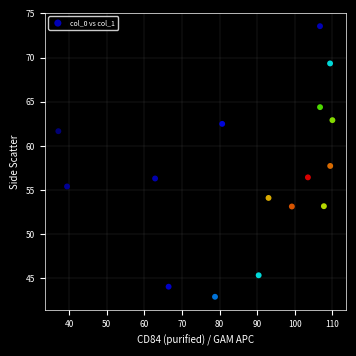

What is the range of Y values (max minus min)?

30.6